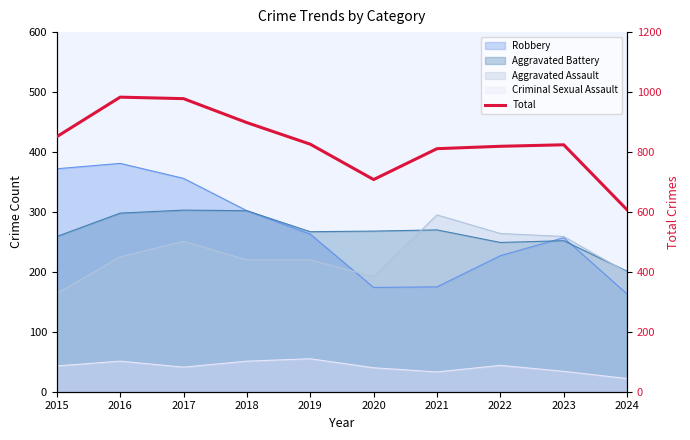

What is the sum of the values at 2019 and 2020?

1534